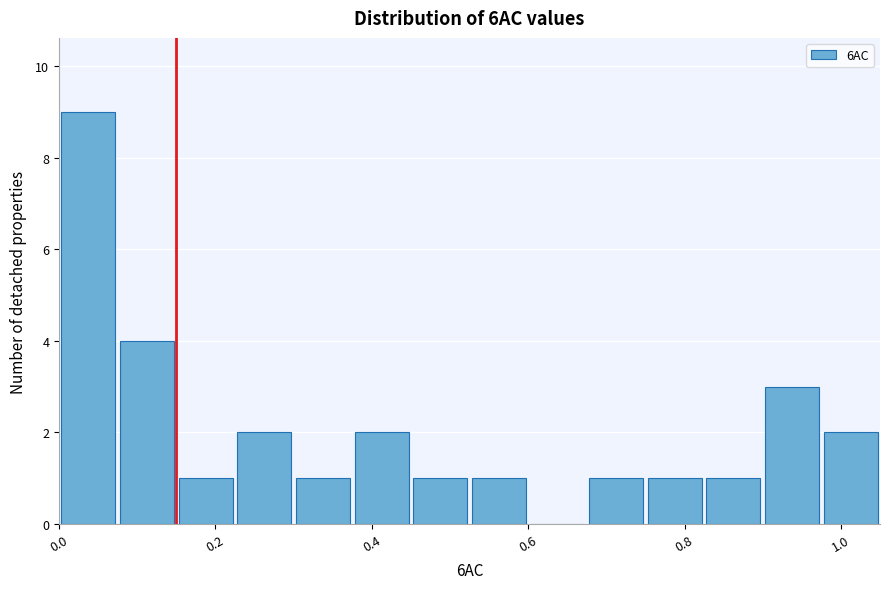

Around what value on the x-axis is the tallest bar? Give the approximate position of its centre, as read against the axis.

0.04